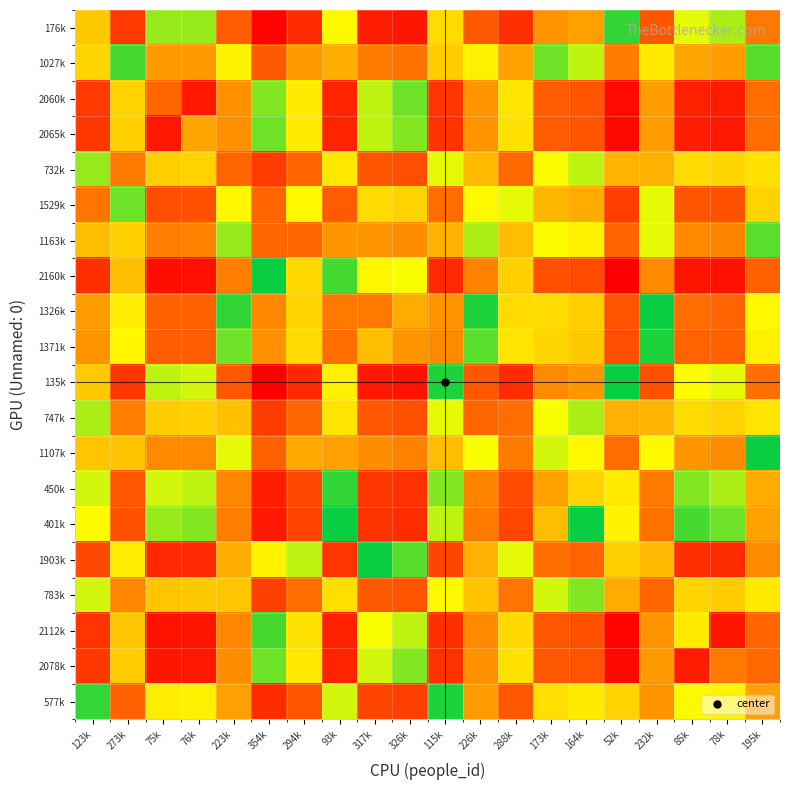

What is the total value across all series at 317k?

725.2